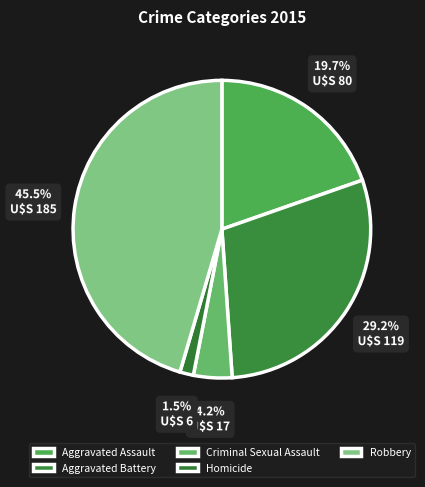

Rank the categories by value from highest to lowest.

Robbery, Aggravated Battery, Aggravated Assault, Criminal Sexual Assault, Homicide